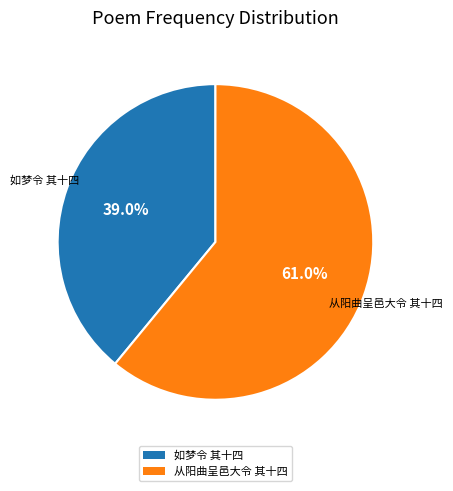

Approximately how many times larger is the value at 从阳曲呈邑大令 其十四 compared to 如梦令 其十四?

1.6